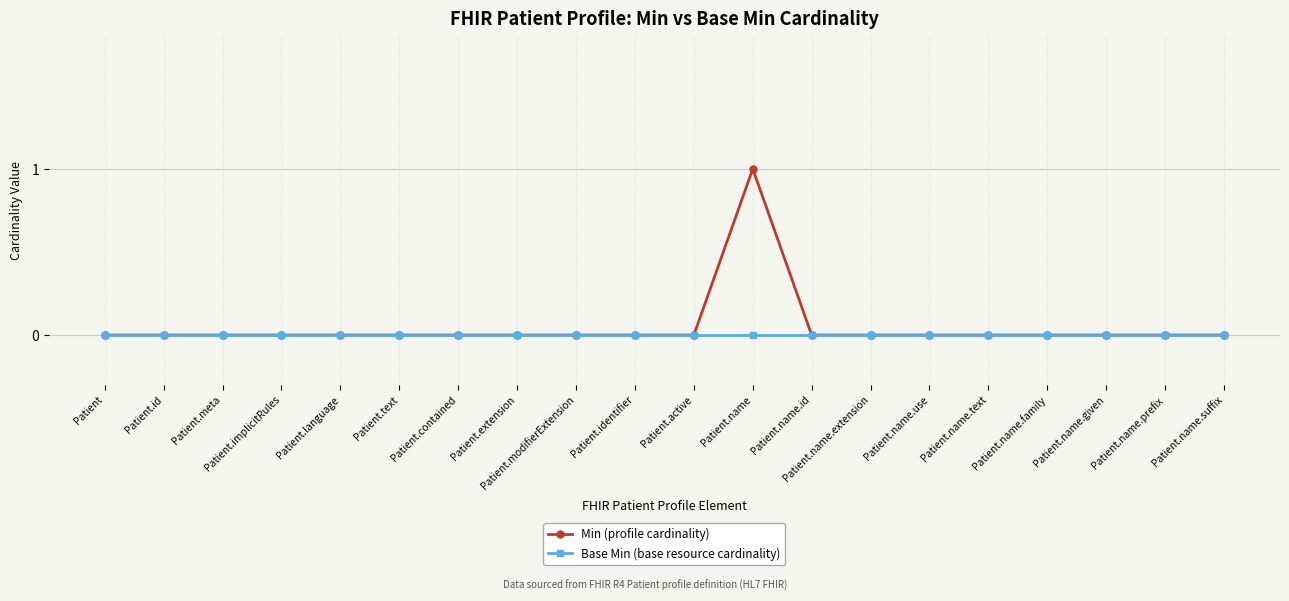

At which category does the chart reach its peak across all series?

Patient.name